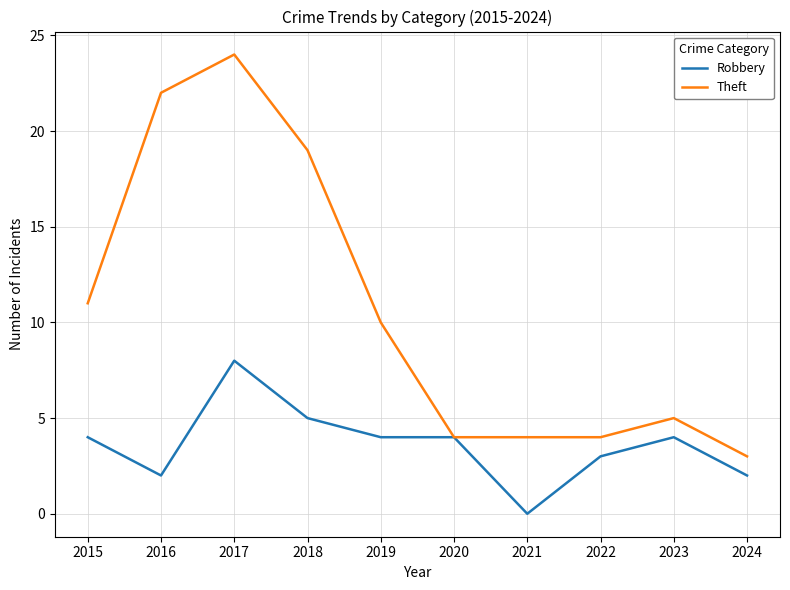

List the series in order of their peak value, lowest first.

Robbery, Theft